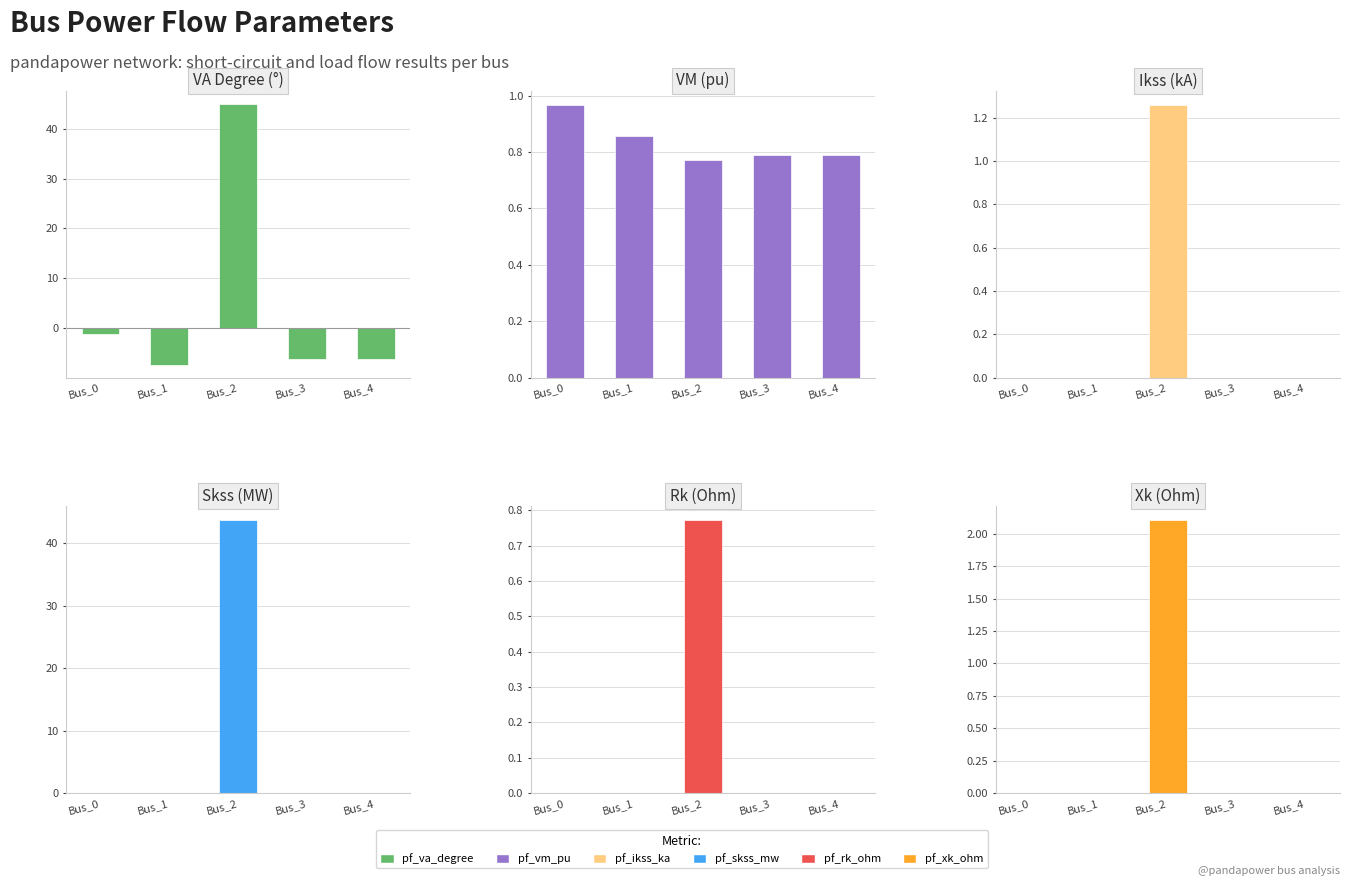

What is the average value of the Skss (MW) series?

8.7